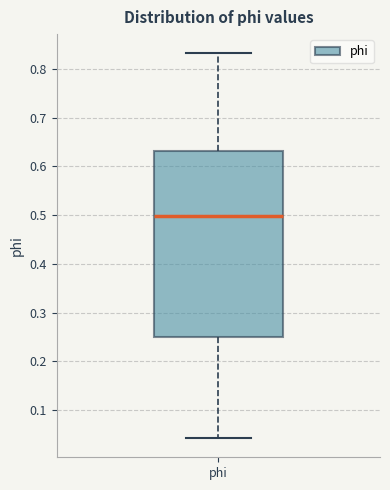

Where is the upper edge of the box for phi on the y-axis? The values are not printed on the chart, so give them approximately, as read against the axis.

0.63